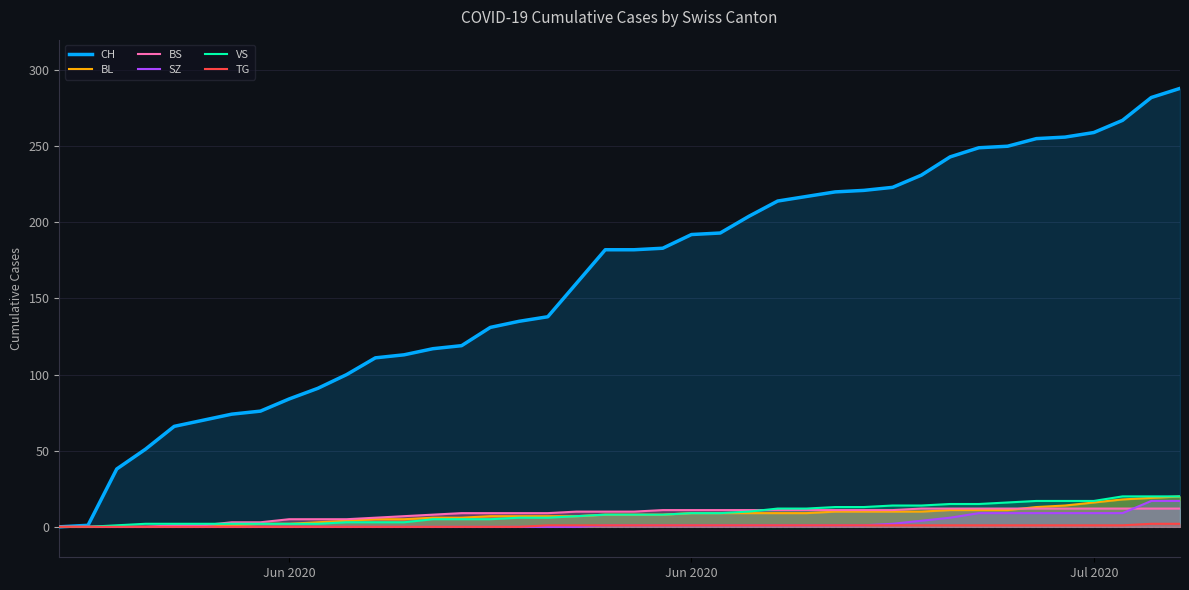

What is the maximum value for TG?

2